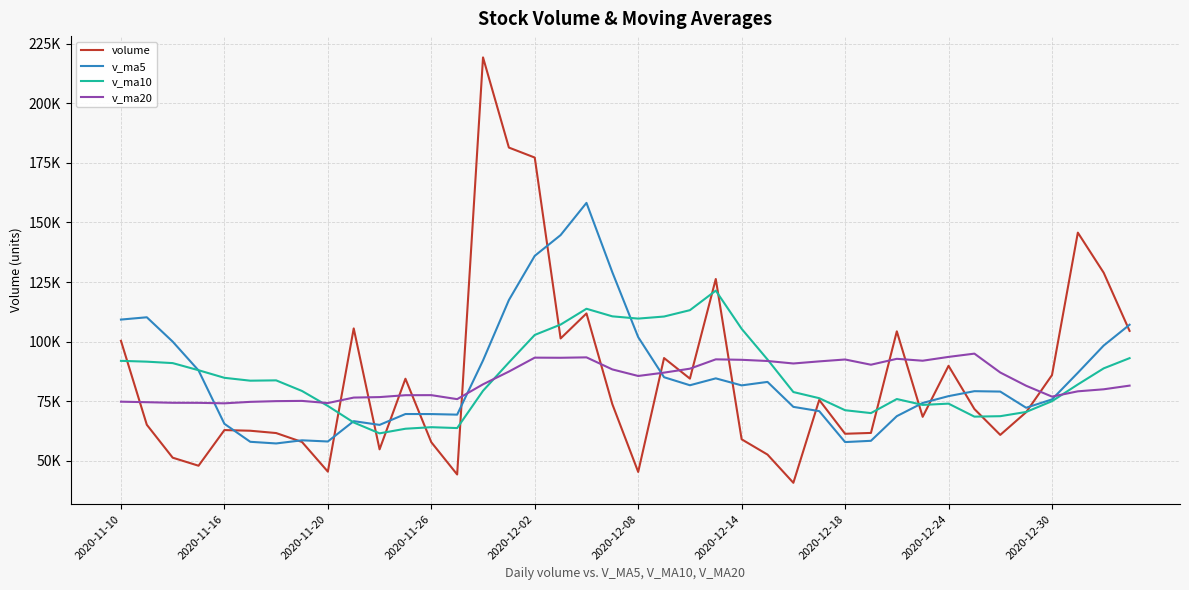

Does the chart have visible grid lines?

Yes